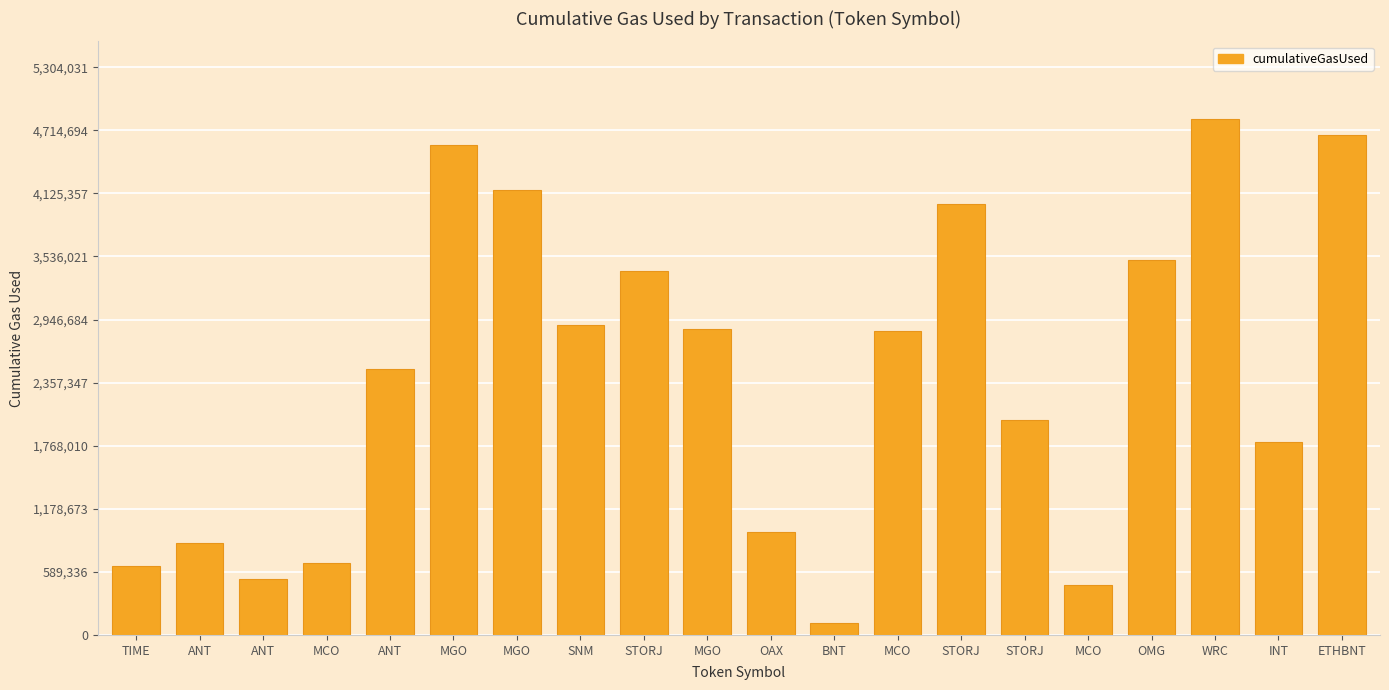

Are the bars grouped side by side (vs. stacked)?

No